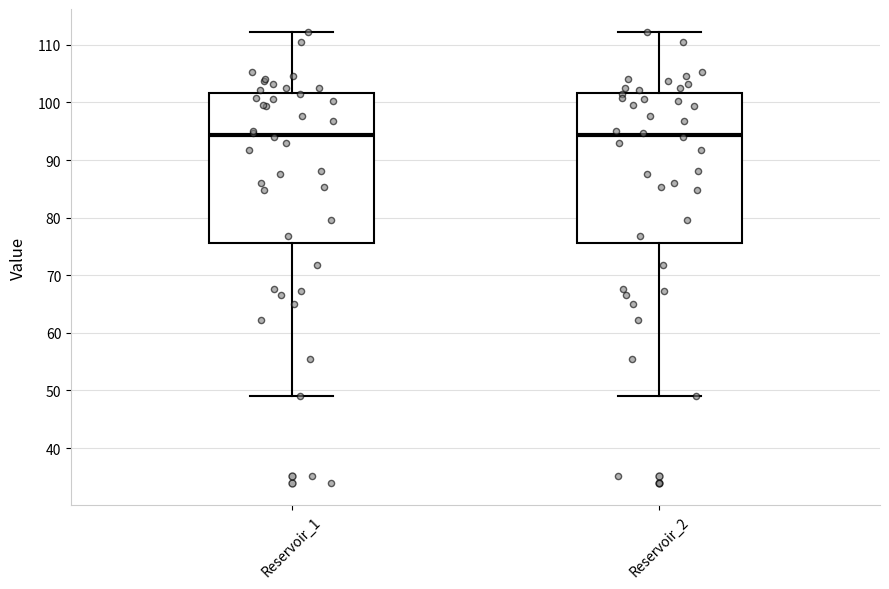

Reading left to right, read every box against the y-axis: the position of its median line, the range the box covers, and the ends of its whiskers. The values are not printed on the chart, so give them approximately, as read against the axis.

Reservoir_1: median 94, box 76 to 102, whiskers 49 to 112
Reservoir_2: median 94, box 76 to 102, whiskers 49 to 112